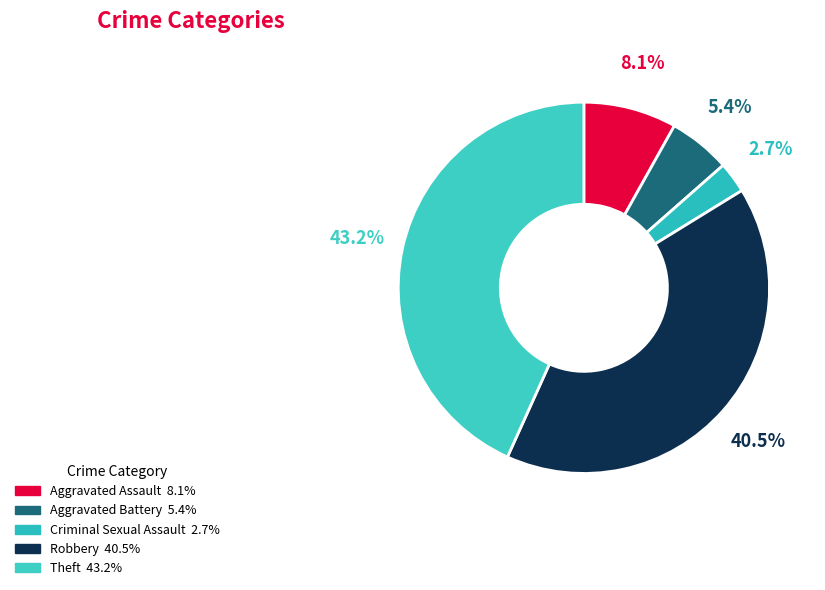

What percentage do Aggravated Battery and Criminal Sexual Assault together represent?

8.1%